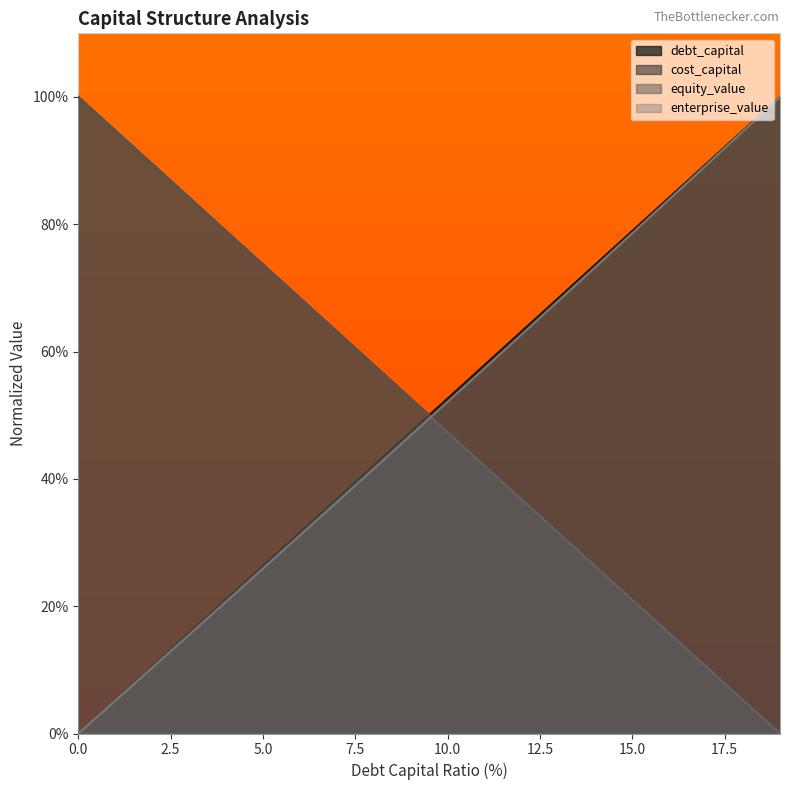

List the series in order of their peak value, highest first.

debt_capital, cost_capital, equity_value, enterprise_value